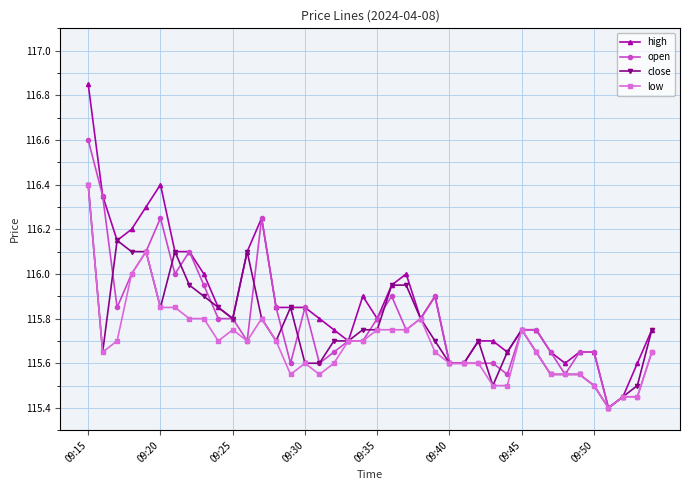

What is the minimum value for low?

115.4